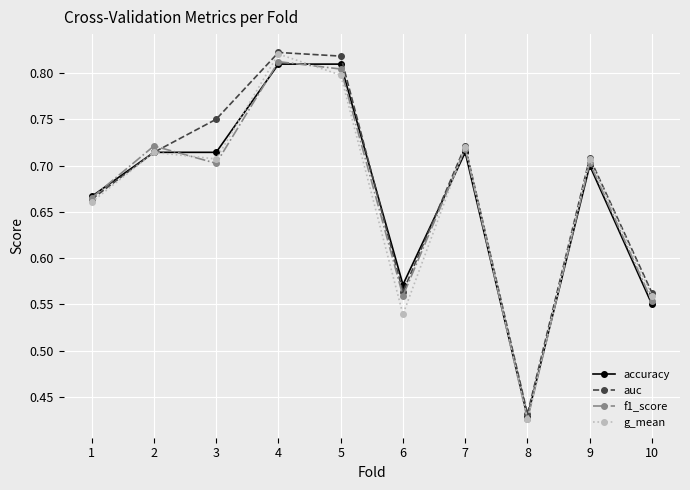

The value of accuracy at 9 is 0.2. True or false?

False